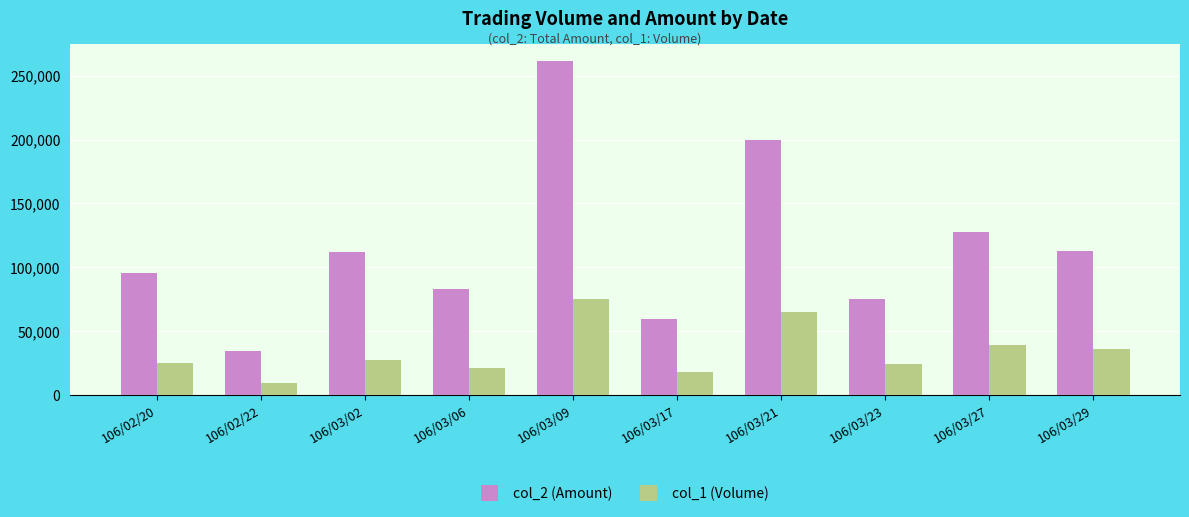

What is the highest value of the col_1 (Volume) series?

75000